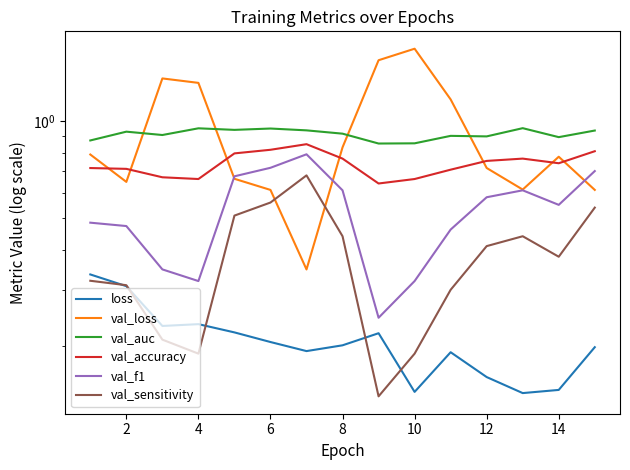

Does the chart have visible grid lines?

No